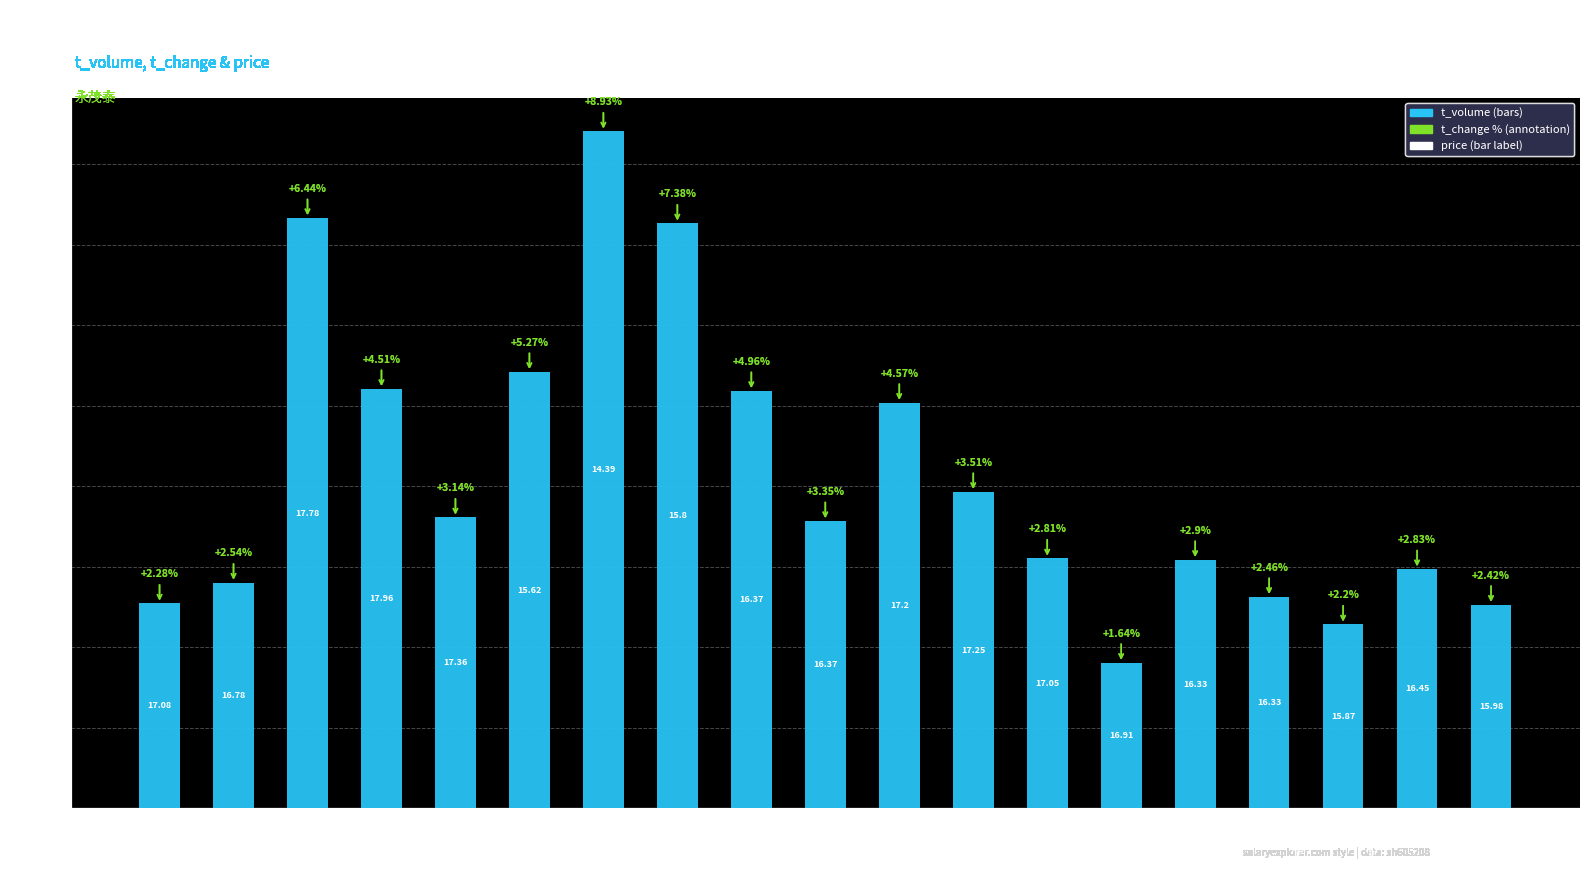

Are the bars horizontal?

No